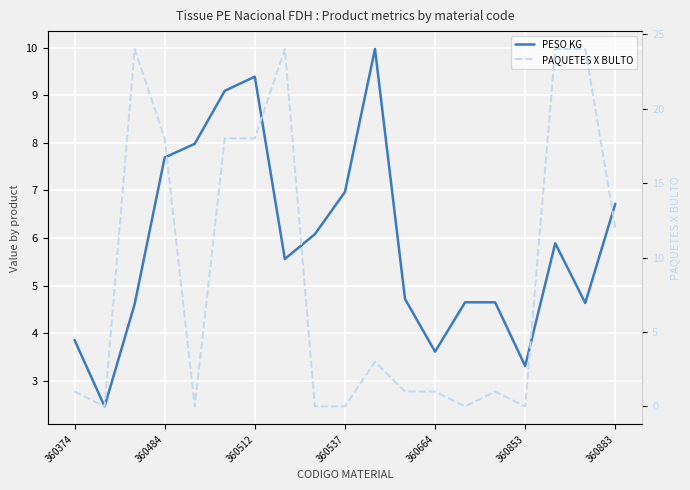

Reading left to right, list all the values displayed in this chart.

PESO KG: 3.9	2.5	4.6	7.7	8.0	9.1	9.4	5.6	6.1	7.0	10.0	4.7	3.6	4.6	4.6	3.3	5.9	4.6	6.7
PAQUETES X BULTO: 1.0	0.0	24.0	18.0	0.0	18.0	18.0	24.0	0.0	0.0	3.0	1.0	1.0	0.0	1.0	0.0	24.0	24.0	12.0